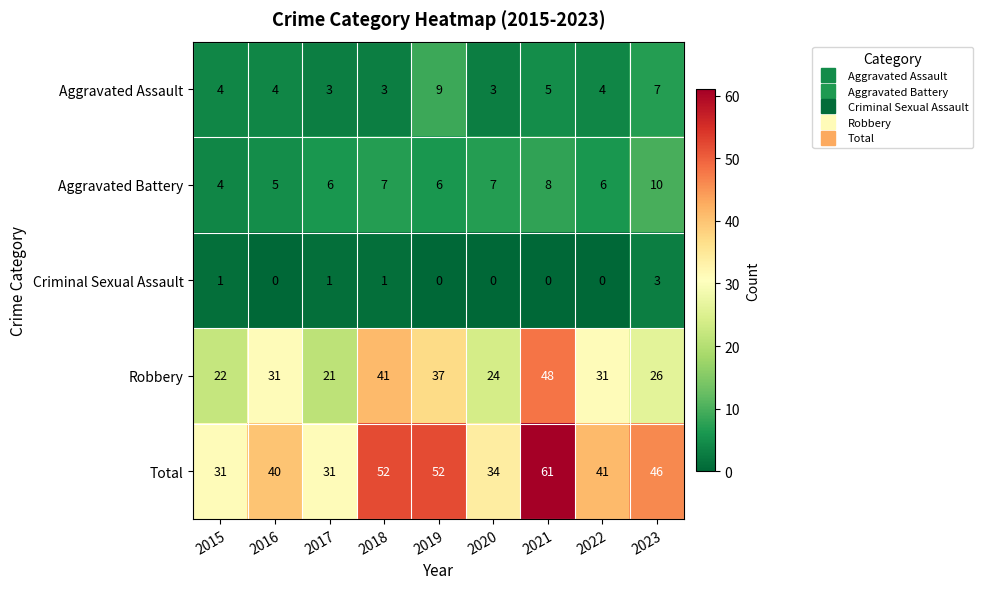

Is the value of Aggravated Assault at 2019 greater than the value of Aggravated Battery at 2021?

Yes